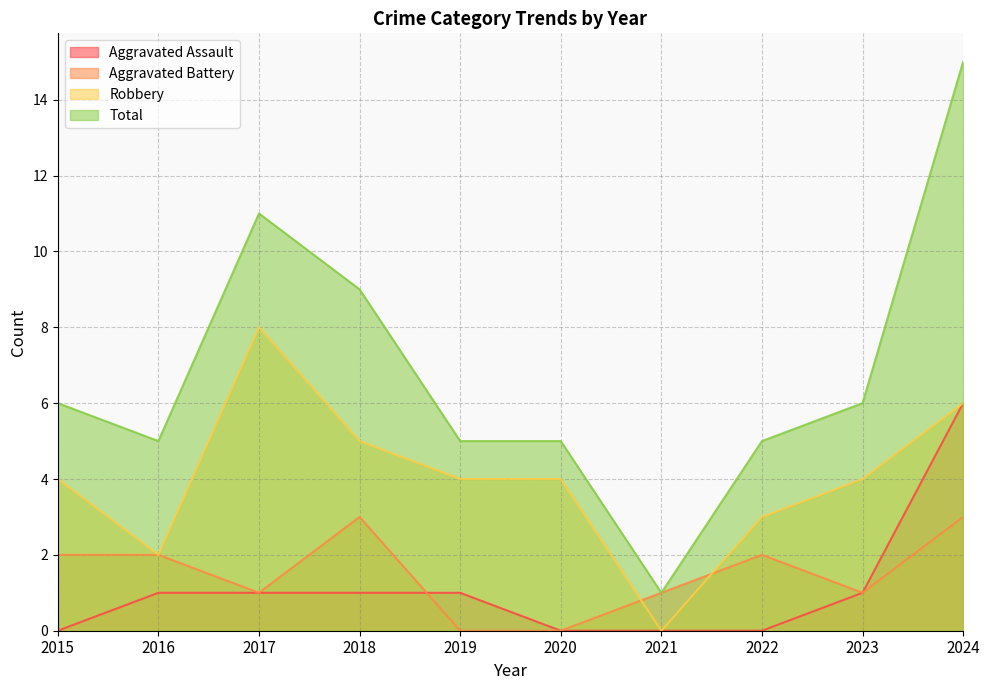

Which has a higher value, 2021 or 2015?

2021